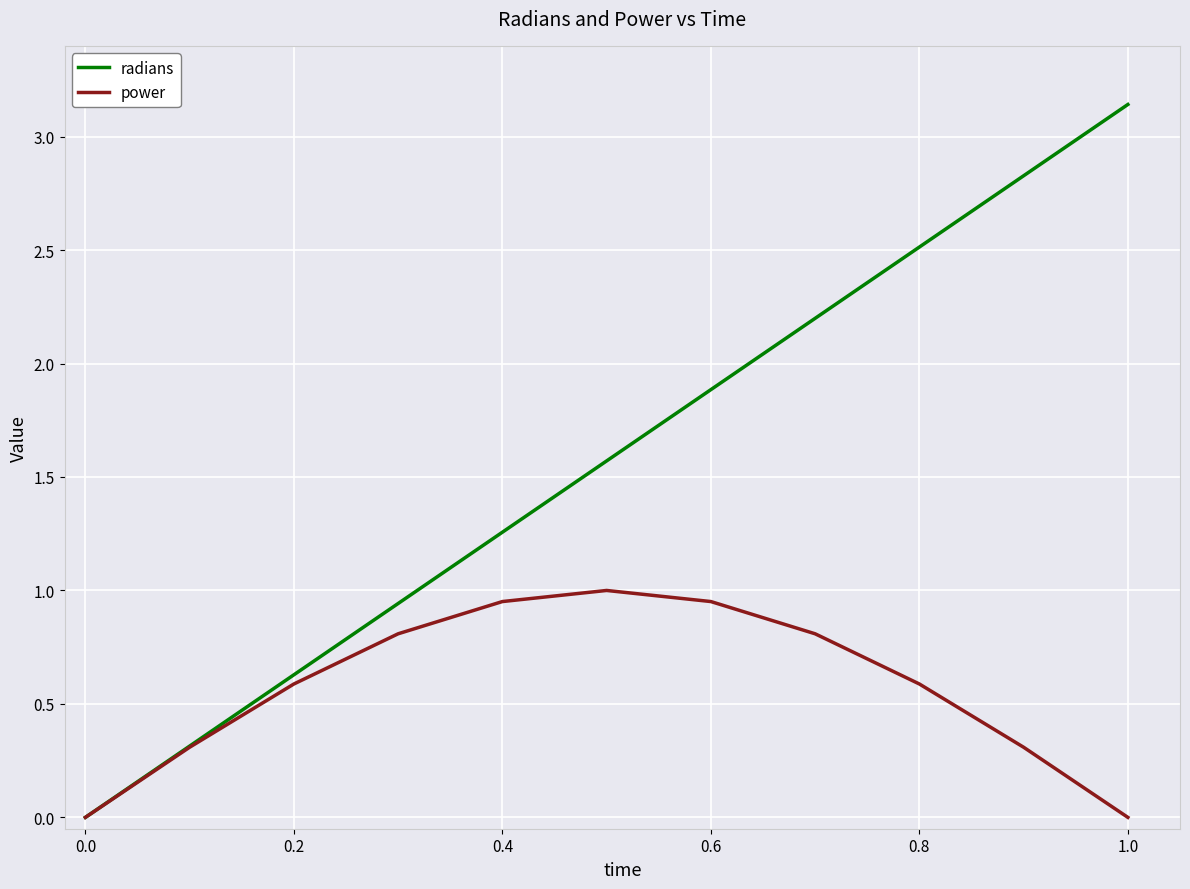

Rank the series by their maximum value, from highest to lowest.

radians, power